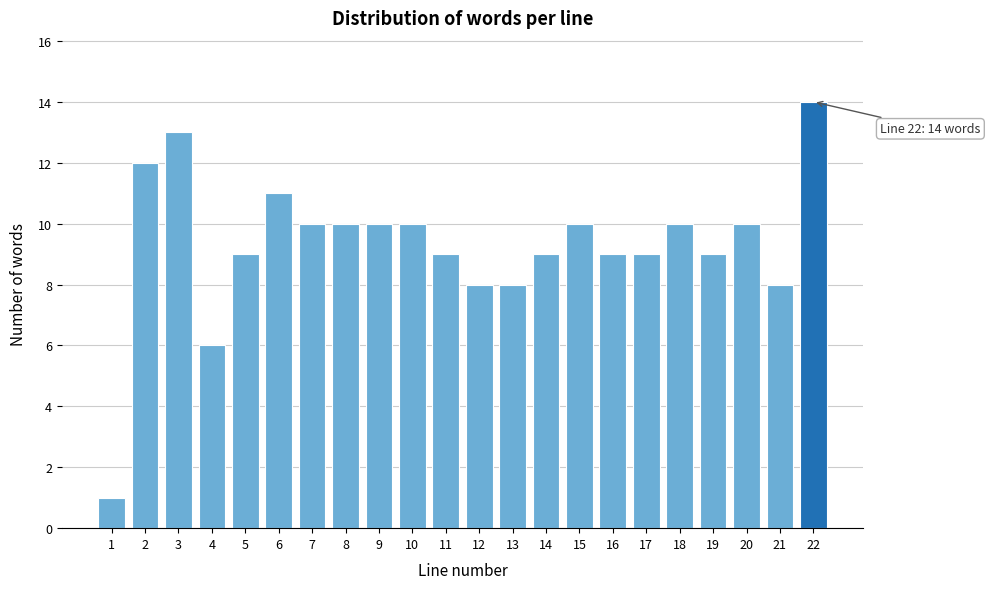

Reading left to right, transcribe all the data shown in this chart.

1	12	13	6	9	11	10	10	10	10	9	8	8	9	10	9	9	10	9	10	8	14